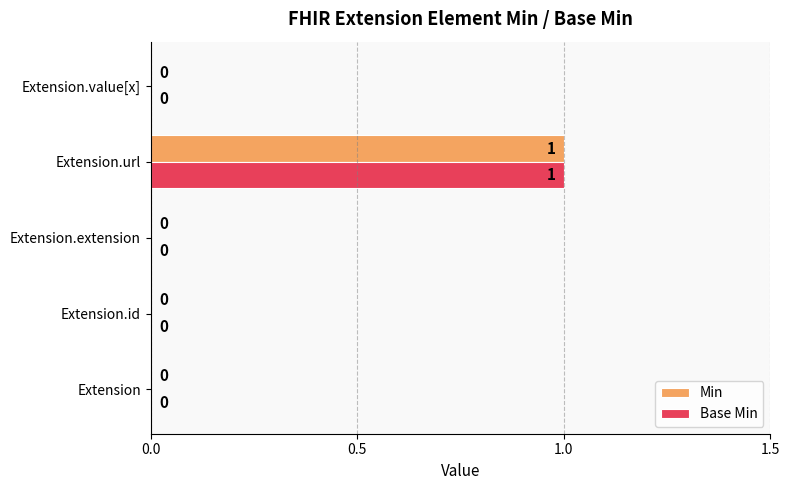

Which label corresponds to the largest value in the chart?

Extension.url